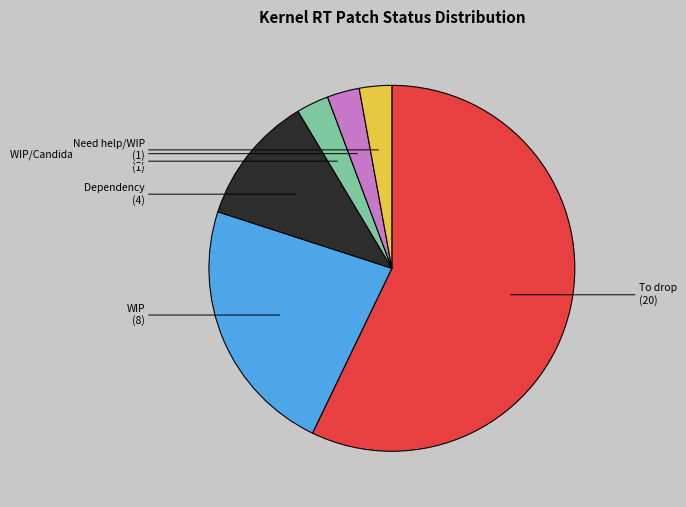

Does any single category account for the majority?

Yes